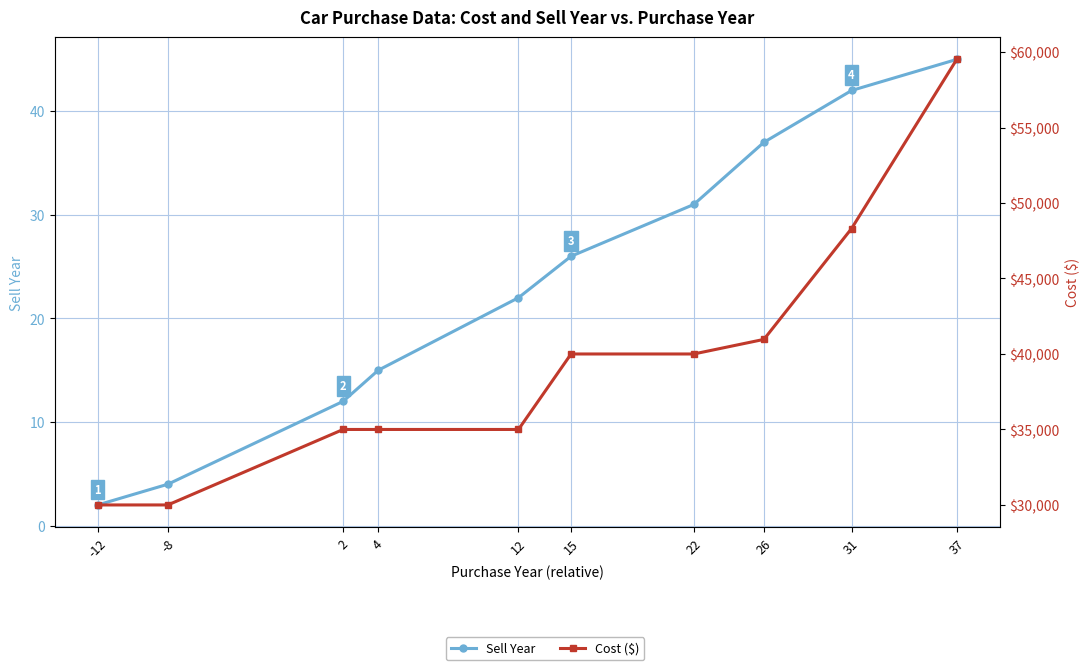

What are all the series names shown in the legend?

Sell Year, Cost ($)